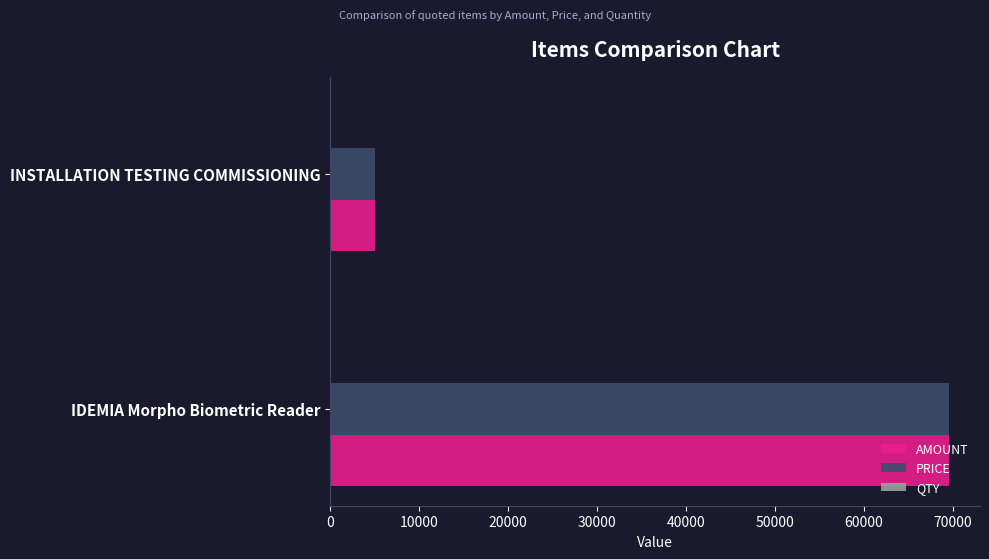

The value of AMOUNT at IDEMIA Morpho Biometric Reader is 99686. True or false?

False